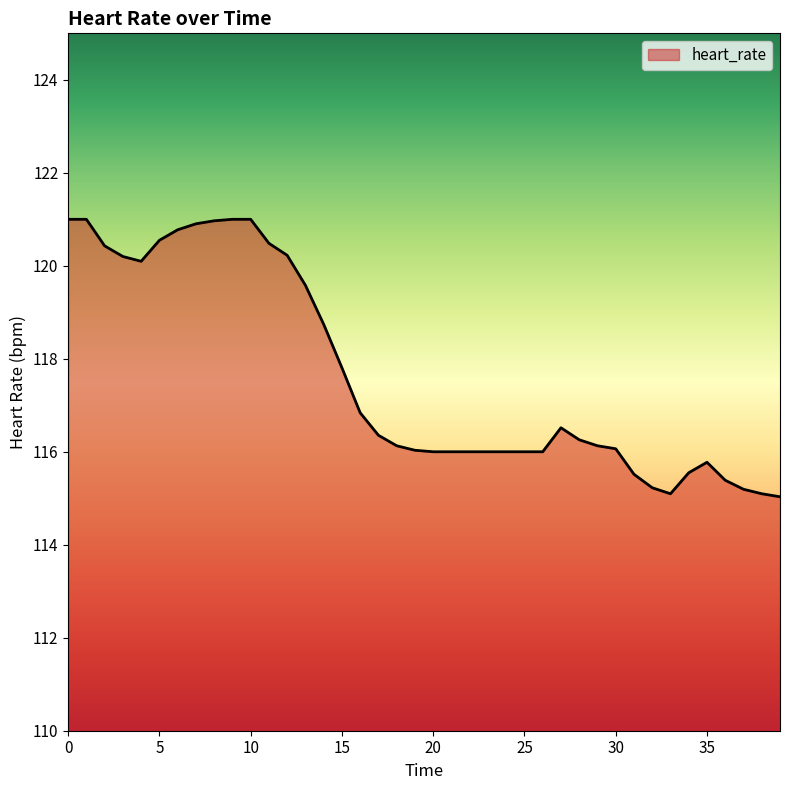

What is the maximum value shown in the chart?

121.0